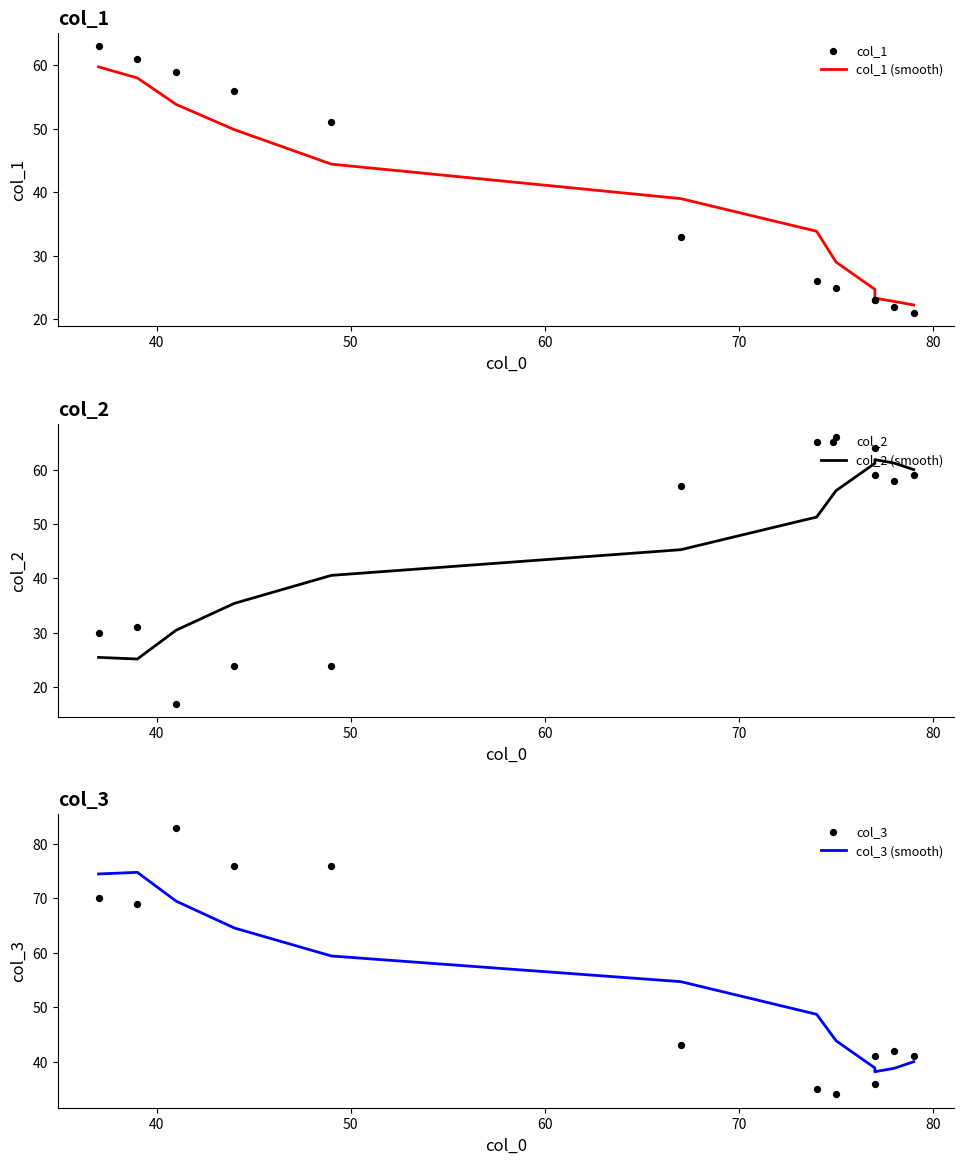

Which series has the largest Y range (max minus min)?

col_2